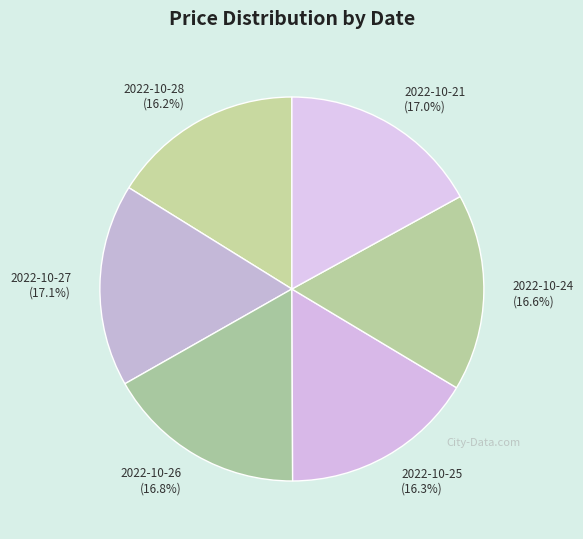

What portion of the pie excludes 2022-10-28?

83.8%